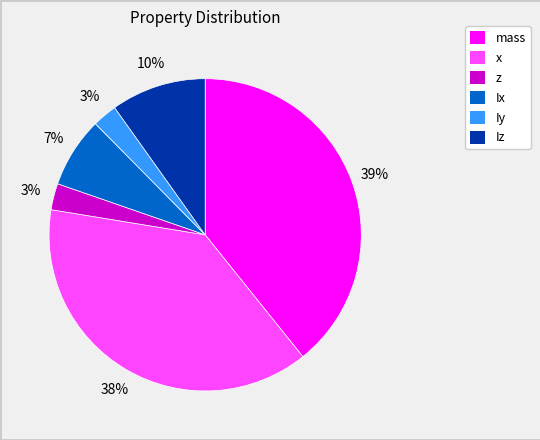

Does Iz represent more than half of the total?

No